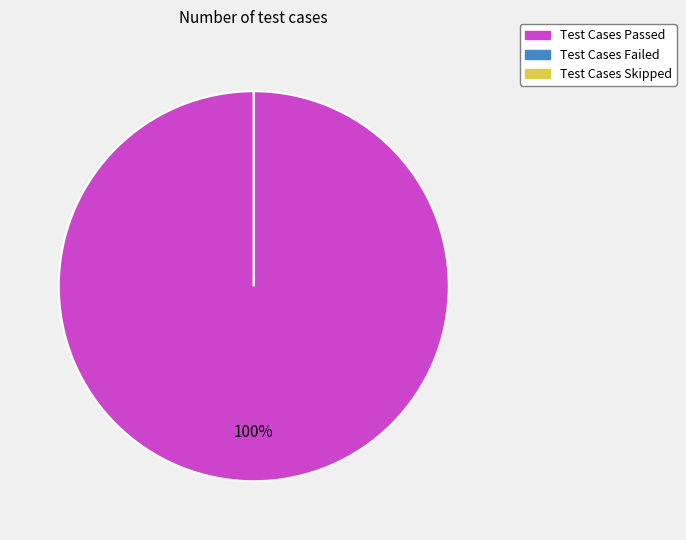

What percentage is the Test Cases Passed slice, to the nearest percent?

100%